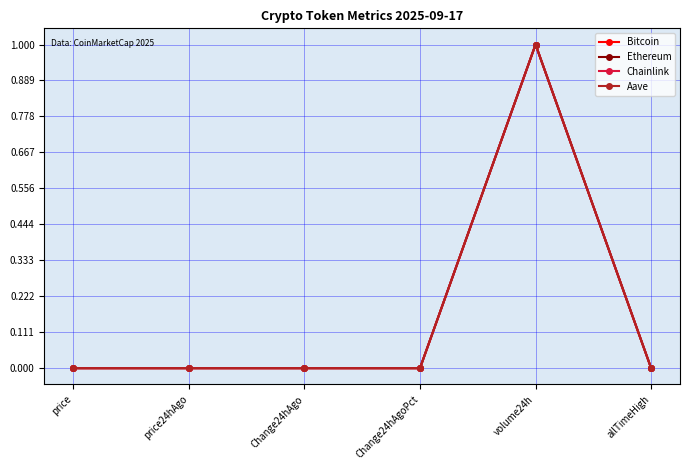

At which label does Chainlink reach its peak?

volume24h